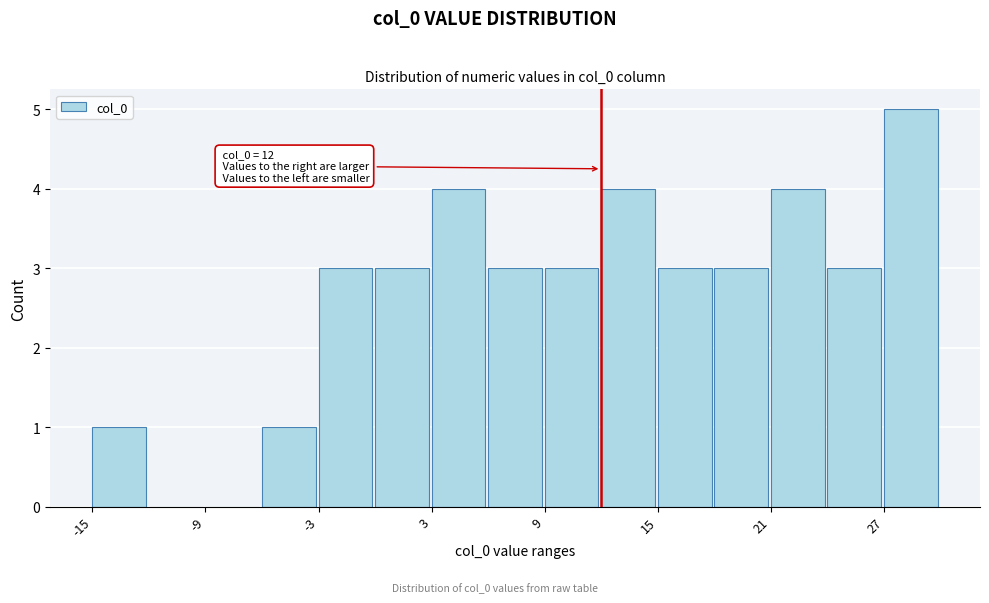

Around what value on the x-axis is the tallest bar? Give the approximate position of its centre, as read against the axis.

28